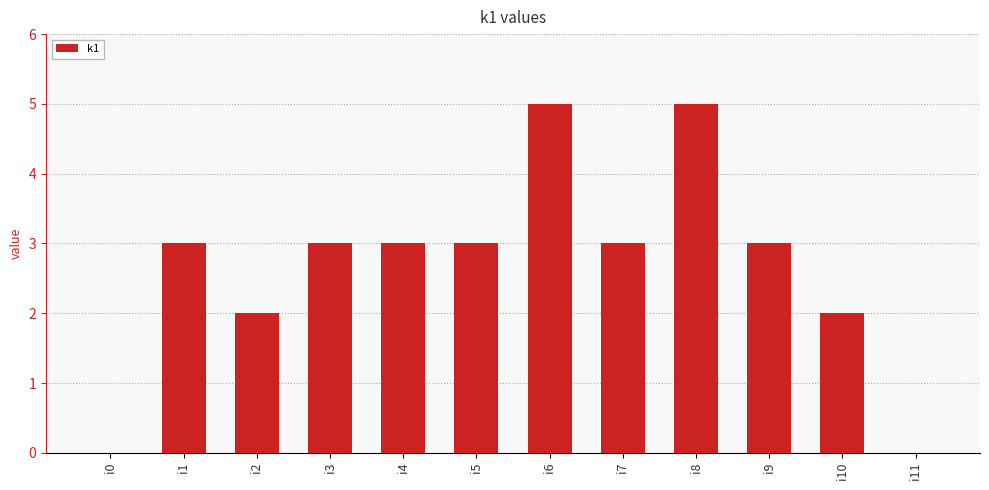

Reading right to left, what are all the values shown in this chart?

i11=0	i10=2	i9=3	i8=5	i7=3	i6=5	i5=3	i4=3	i3=3	i2=2	i1=3	i0=0